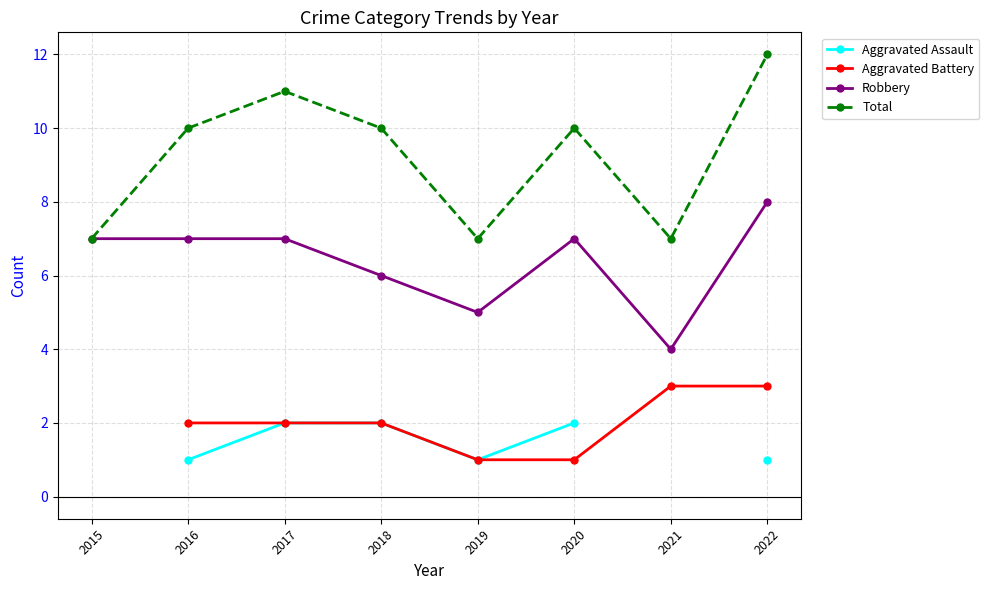

Count the Total values in the range 7 to 11.

7